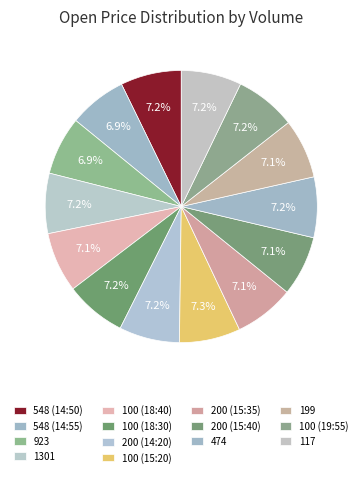

How many segments does this pie chart have?

14